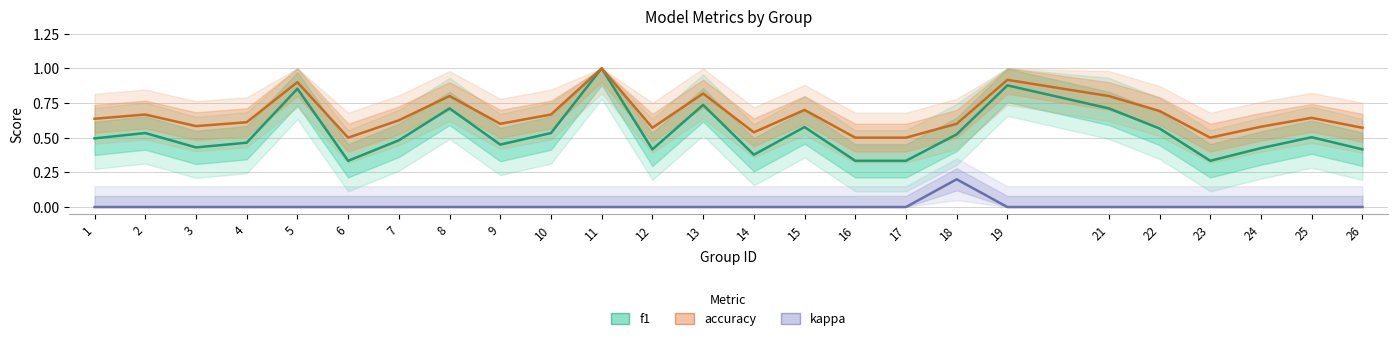

Reading left to right, what are all the values shown in this chart?

f1: 0.5	0.5	0.4	0.5	0.9	0.3	0.5	0.7	0.5	0.5	1.0	0.4	0.7	0.4	0.6	0.3	0.3	0.5	0.9	0.7	0.6	0.3	0.4	0.5	0.4
accuracy: 0.6	0.7	0.6	0.6	0.9	0.5	0.6	0.8	0.6	0.7	1.0	0.6	0.8	0.5	0.7	0.5	0.5	0.6	0.9	0.8	0.7	0.5	0.6	0.6	0.6
kappa: 0.0	0.0	0.0	0.0	0.0	0.0	0.0	0.0	0.0	0.0	0.0	0.0	0.0	0.0	0.0	0.0	0.0	0.2	0.0	0.0	0.0	0.0	0.0	0.0	0.0